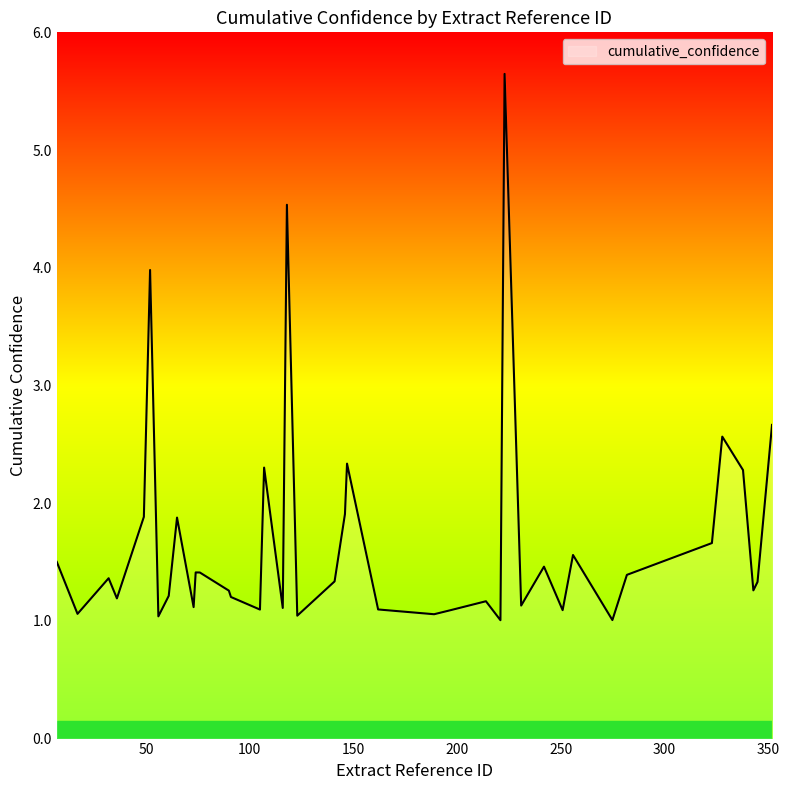

What is the minimum value shown in the chart?

1.0